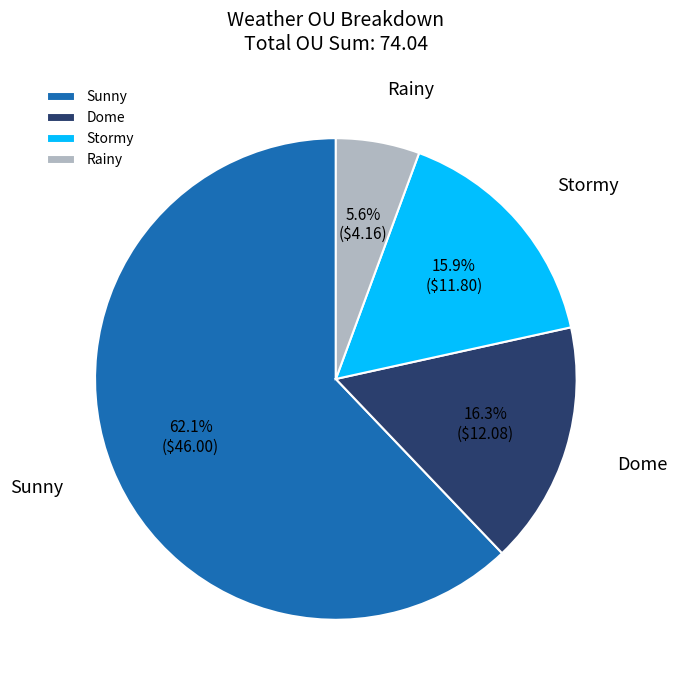

Do Rainy and Sunny together represent more than half of the pie?

Yes